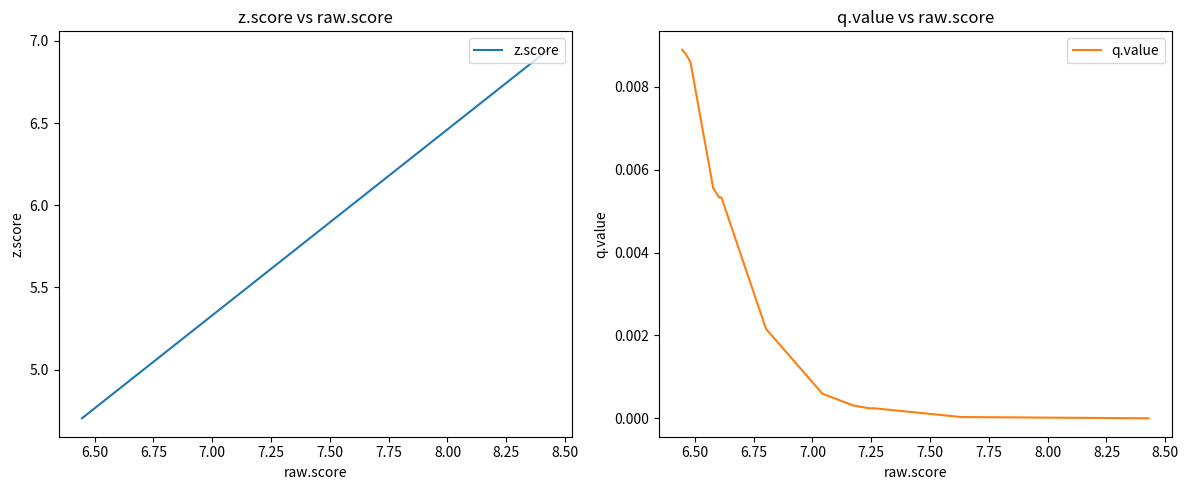

True or false: q.value has a value of 0.0 at 8.25.

False